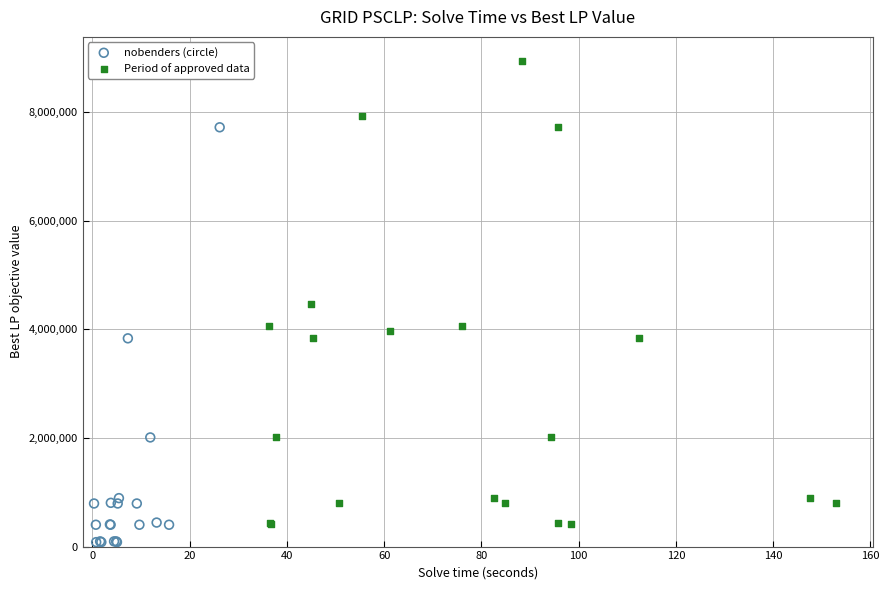

Which series reaches the minimum Y coordinate?

nobenders (circle)